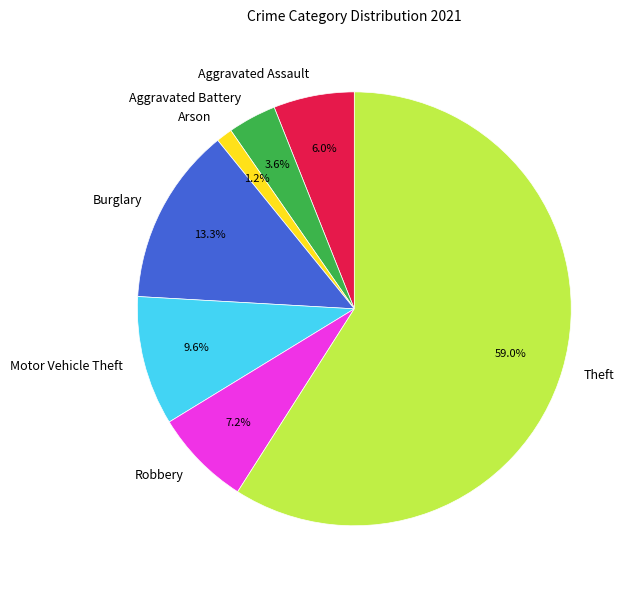

Which slice is the largest?

Theft